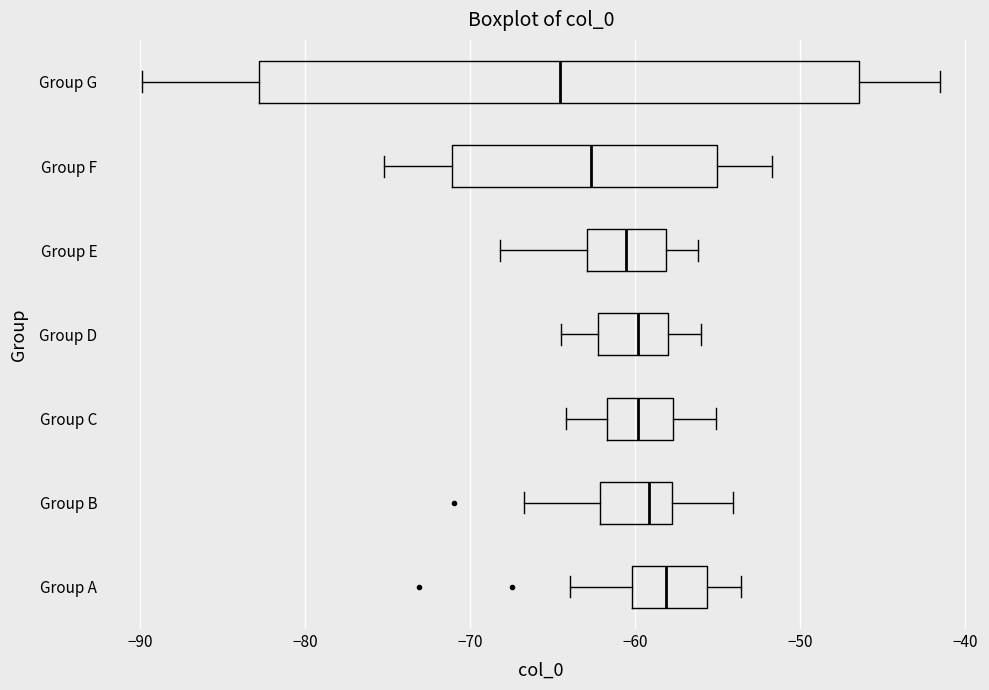

Reading bottom to top, transcribe this box plot: for each box, give where its median line is, the range the box spans, and where its two whiskers end, as read against the x-axis. The values are not printed on the chart, so give them approximately, as read against the axis.

Group A: median -58, box -60 to -56, whiskers -64 to -54
Group B: median -59, box -62 to -58, whiskers -67 to -54
Group C: median -60, box -62 to -58, whiskers -64 to -55
Group D: median -60, box -62 to -58, whiskers -64 to -56
Group E: median -61, box -63 to -58, whiskers -68 to -56
Group F: median -63, box -71 to -55, whiskers -75 to -52
Group G: median -65, box -83 to -46, whiskers -90 to -41